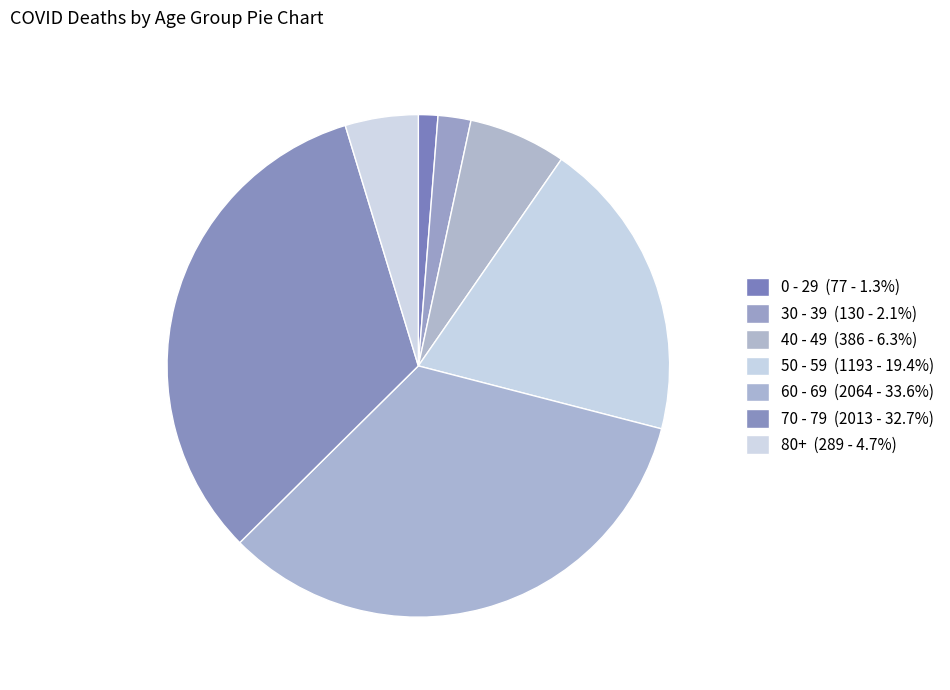

How many slices are in this pie chart?

7